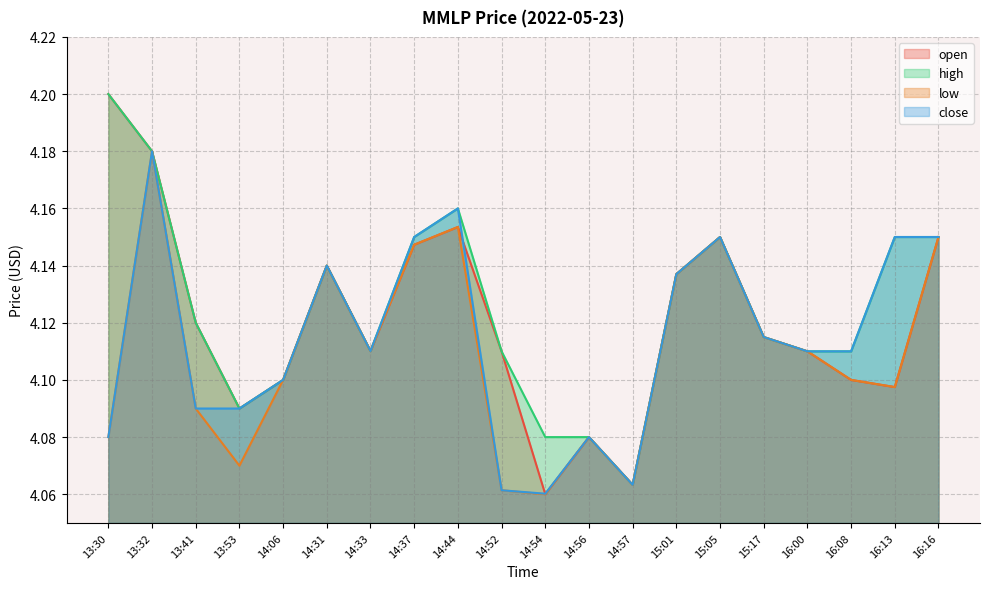

List the series in order of their overall mean, lowest first.

low, close, open, high